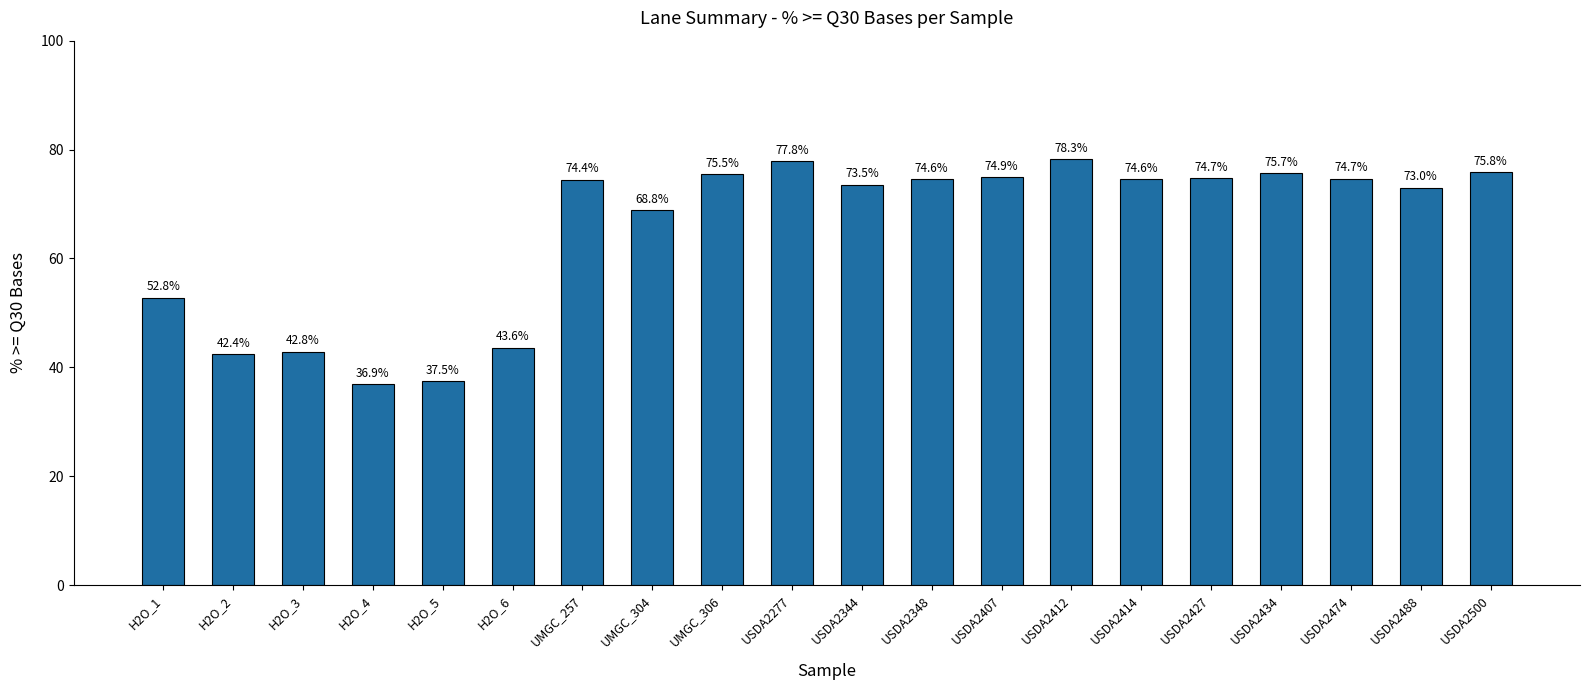

Approximately how many times larger is the value at USDA2474 compared to USDA2412?

1.0